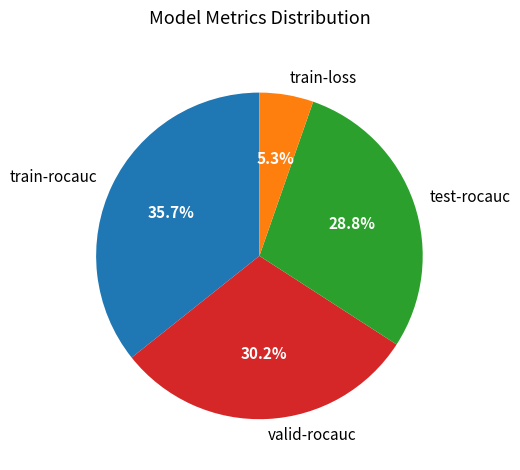

Is there any slice that represents more than half of the pie?

No